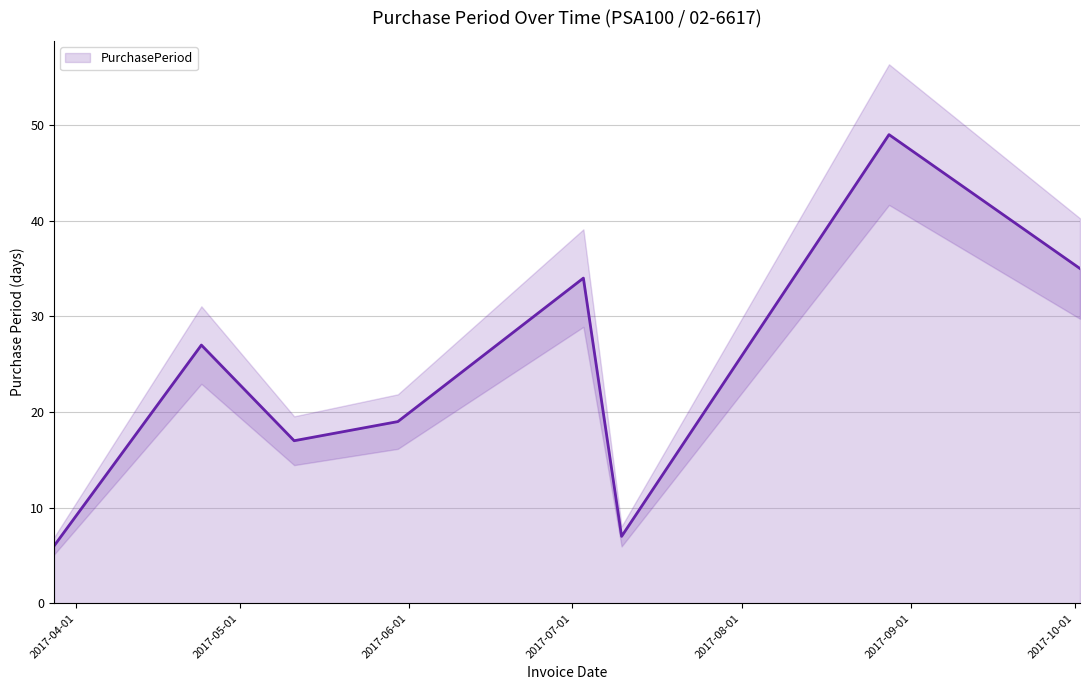

Reading left to right, list all the values displayed in this chart.

2017-03-28=6	2017-04-24=27	2017-05-11=17	2017-05-30=19	2017-07-03=34	2017-07-10=7	2017-08-28=49	2017-10-02=35